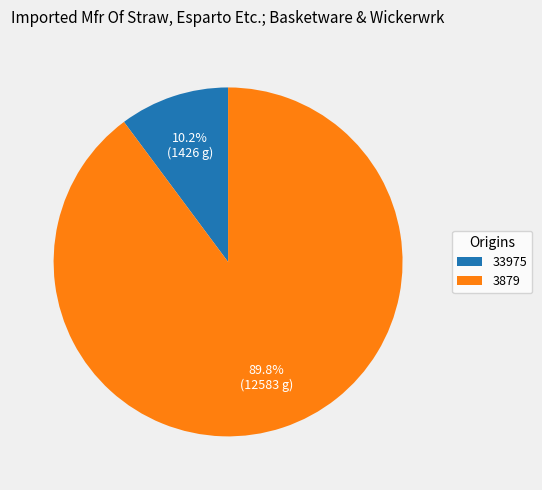

What percentage is the 3879 slice, to the nearest percent?

90%